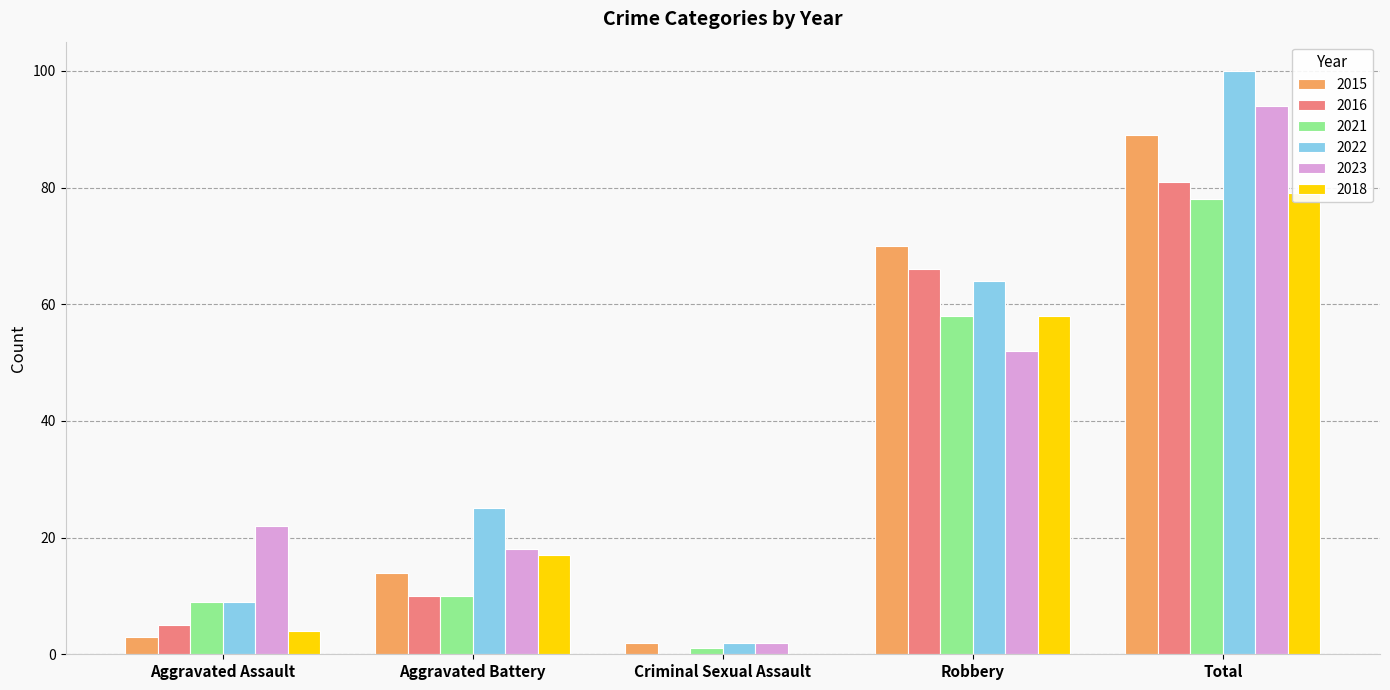

What is the total value across all series at Total?

521